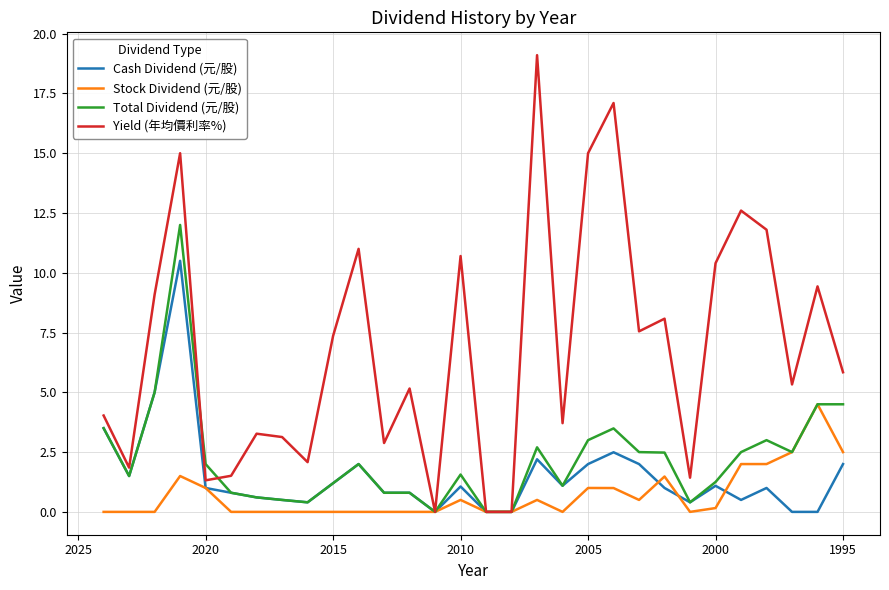

How many interior local valleys does the Total Dividend (元/股) series have?

6